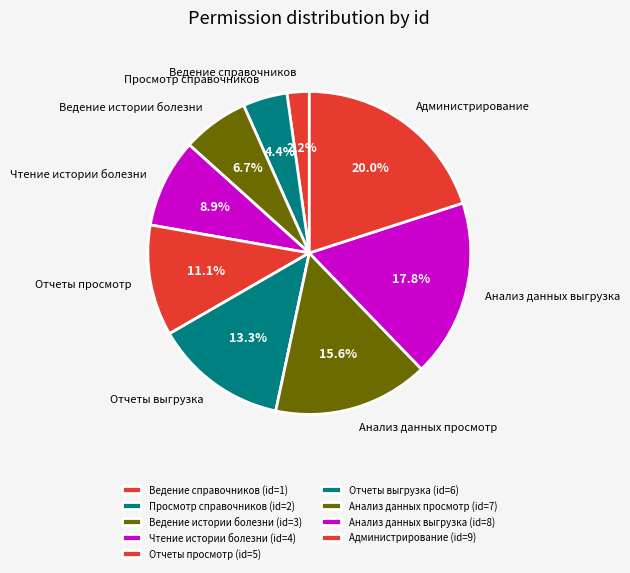

What percentage is NOT represented by Анализ данных просмотр?

84.4%